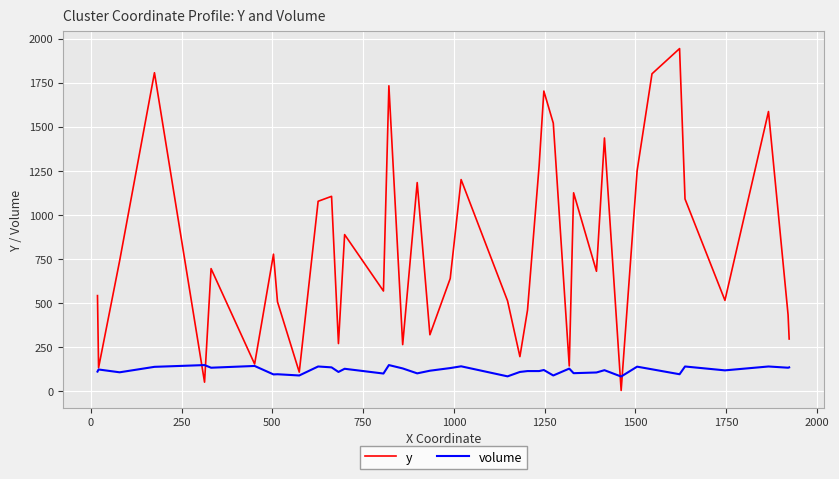

List the series in order of their peak value, lowest first.

volume, y